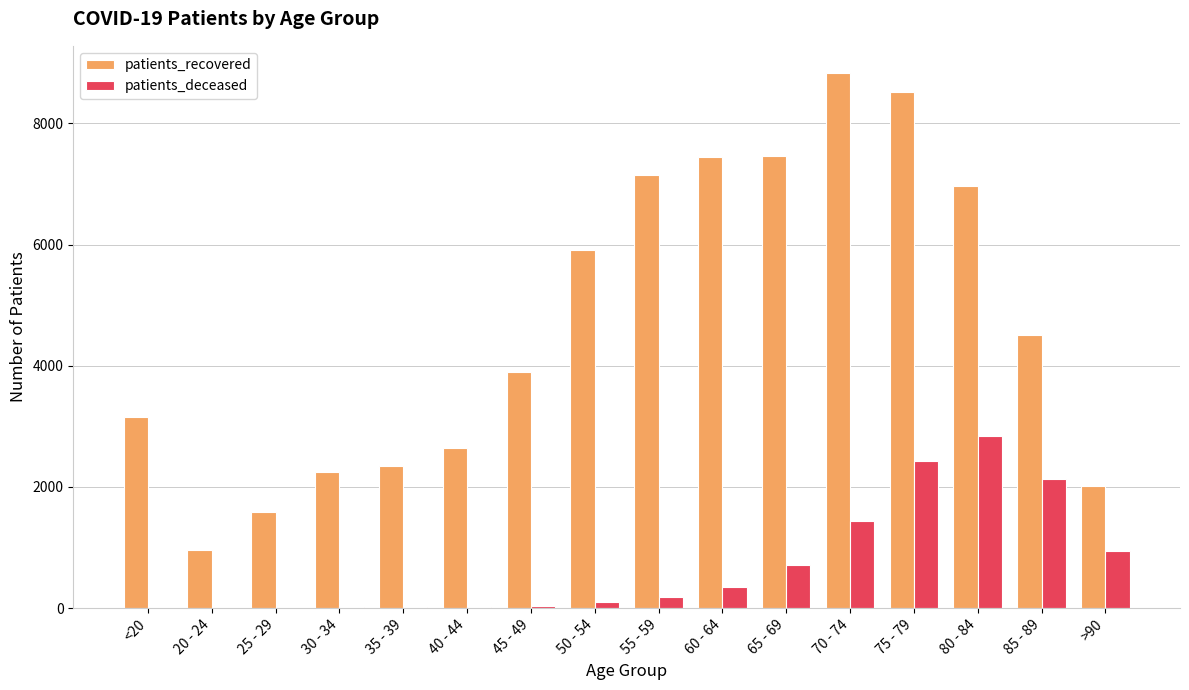

What is the sum of all patients_recovered values?

75635